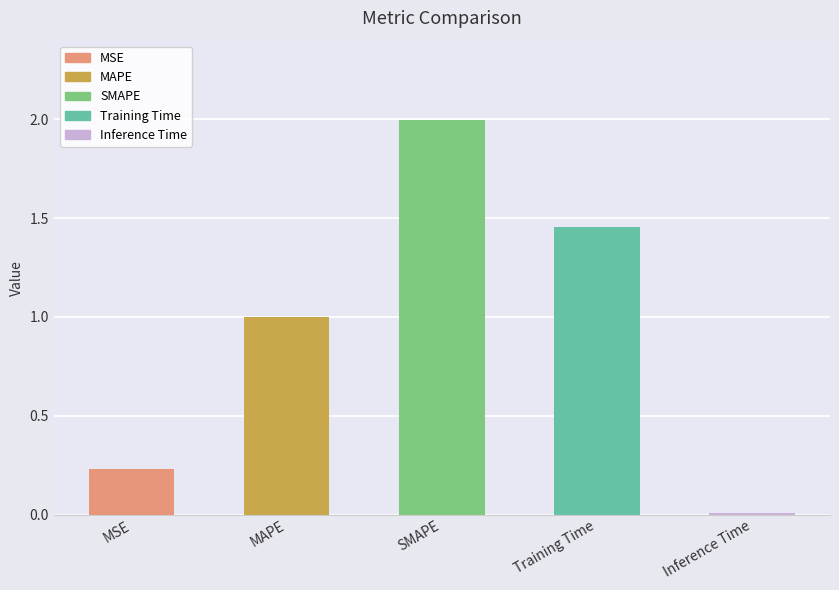

Between Inference Time and MAPE, which is larger?

MAPE